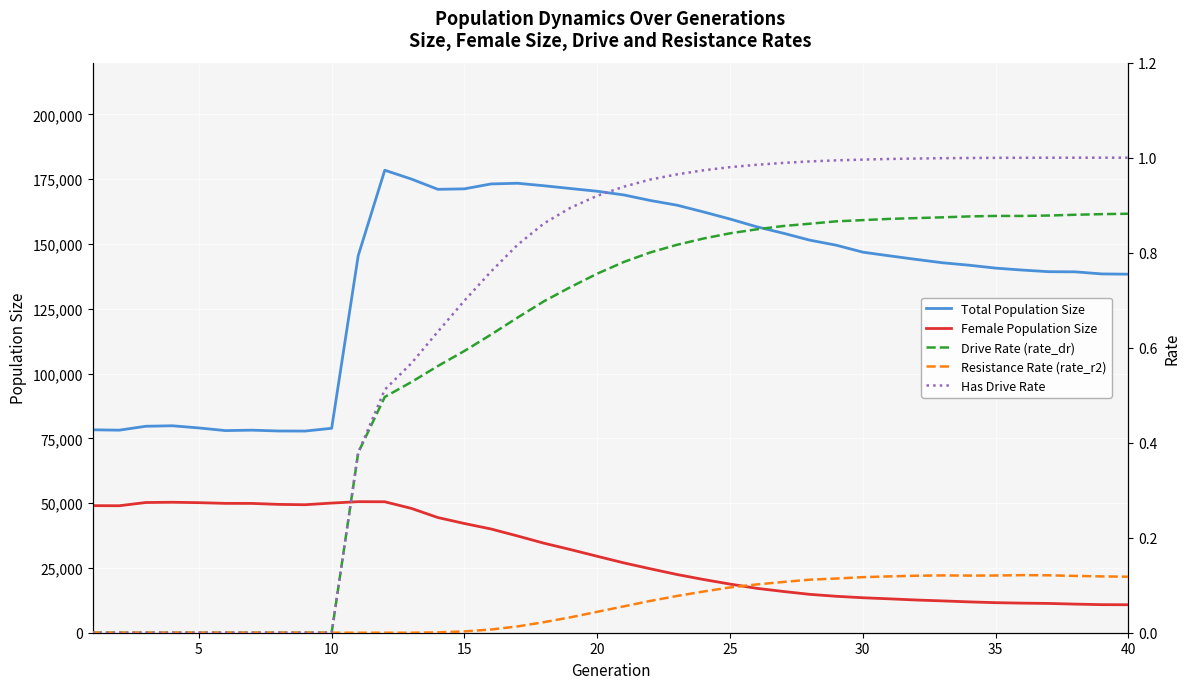

True or false: Total Population Size and Female Population Size cross at least once.

False